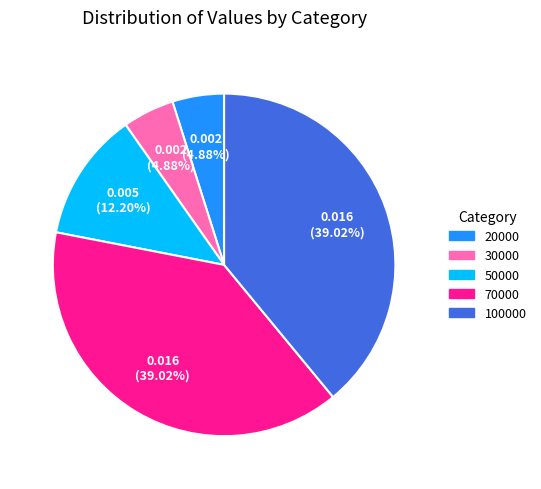

Is there a majority slice in this chart?

No